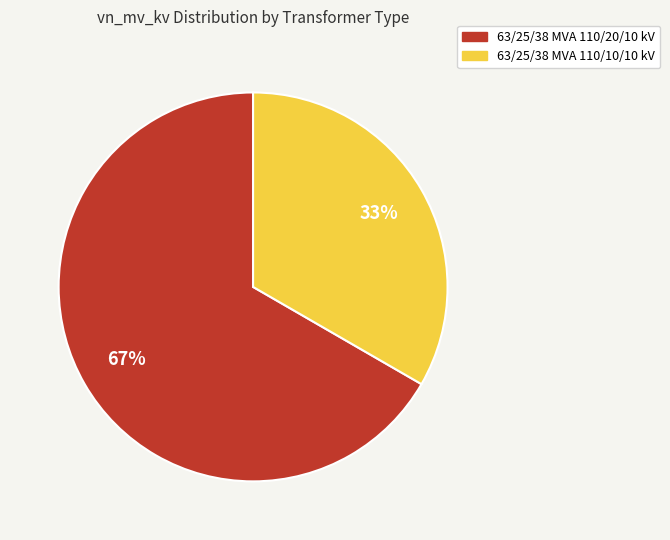

Which has a higher value, 63/25/38 MVA 110/20/10 kV or 63/25/38 MVA 110/10/10 kV?

63/25/38 MVA 110/20/10 kV